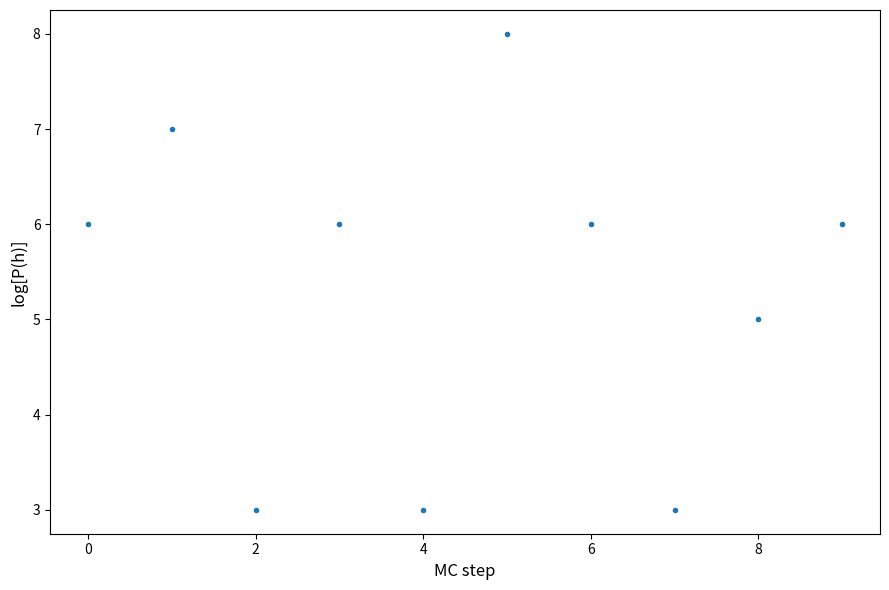

What is the average Y value?

5